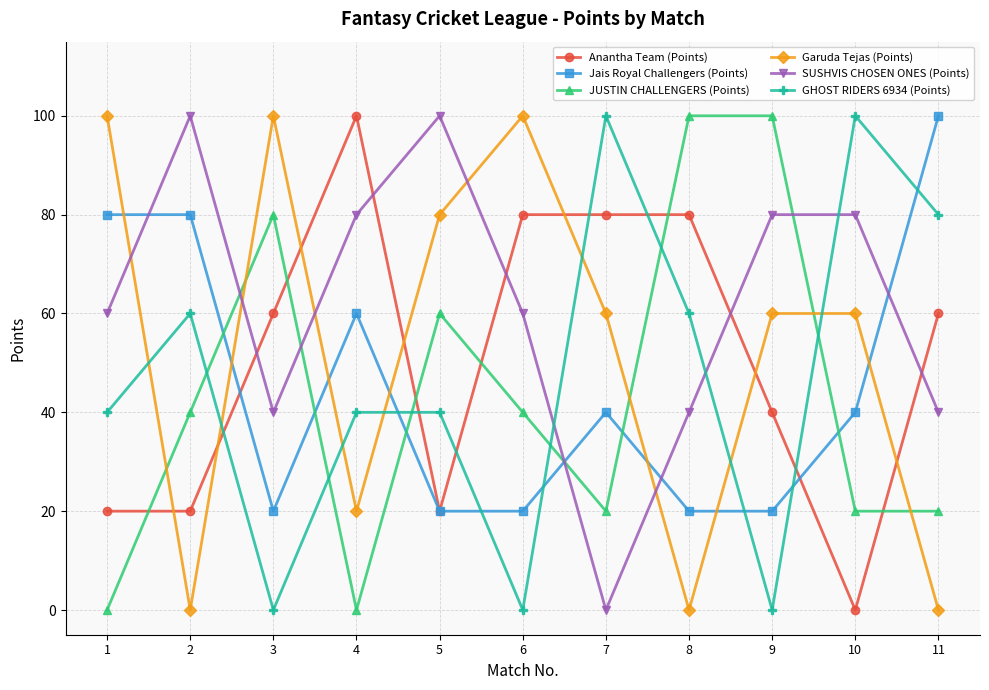

How many data points in Anantha Team (Points) are less than 60?

5